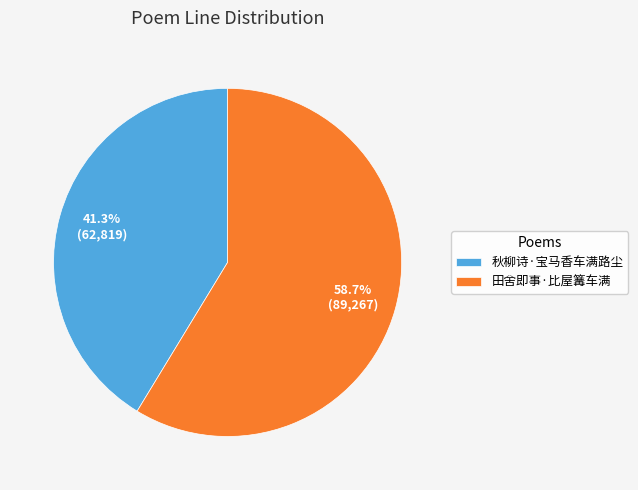

To the nearest percent, what is the difference between the largest and smallest slice percentages?

17%